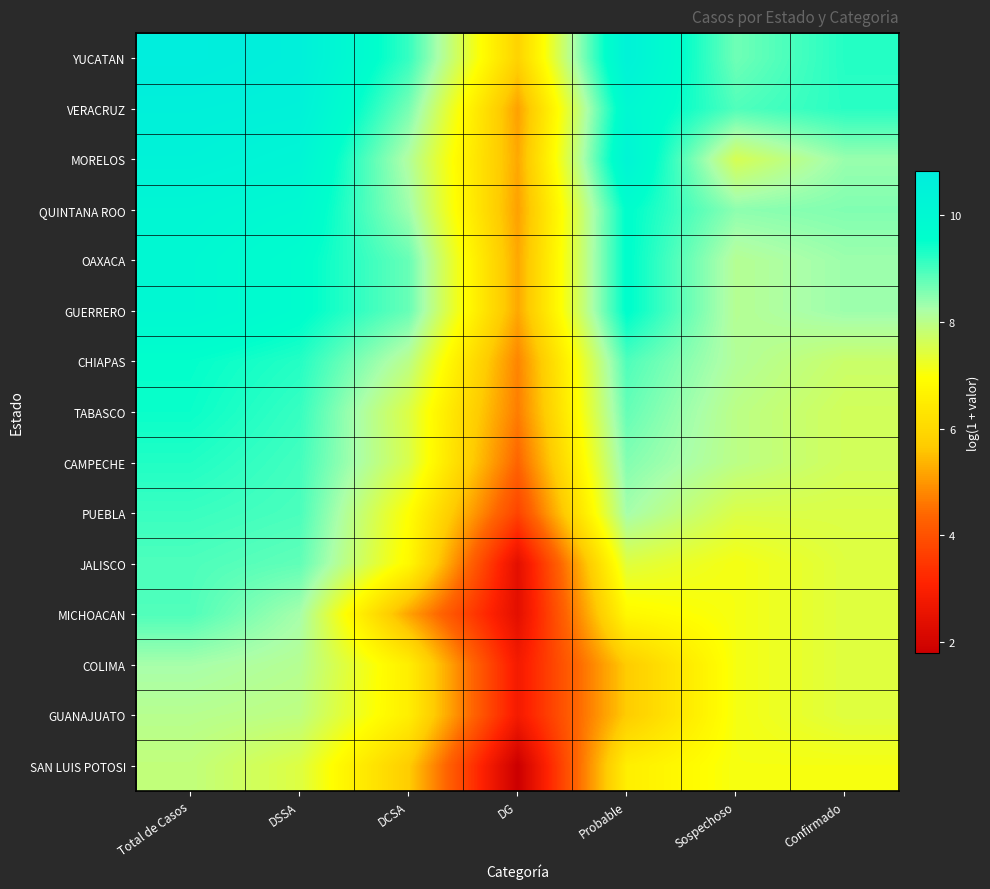

Reading left to right, transcribe all the data shown in this chart.

YUCATAN: Total de Casos=10.8	DSSA=10.6	DCSA=9.1	DG=5.8	Probable=10.4	Sospechoso=8.7	Confirmado=9.3
VERACRUZ: Total de Casos=10.6	DSSA=10.5	DCSA=8.6	DG=5.1	Probable=10.0	Sospechoso=8.9	Confirmado=9.2
MORELOS: Total de Casos=10.4	DSSA=10.2	DCSA=8.1	DG=5.2	Probable=10.2	Sospechoso=7.6	Confirmado=8.4
QUINTANA ROO: Total de Casos=10.1	DSSA=9.9	DCSA=8.3	DG=5.1	Probable=9.6	Sospechoso=8.5	Confirmado=8.5
OAXACA: Total de Casos=10.0	DSSA=9.6	DCSA=8.7	DG=5.2	Probable=9.6	Sospechoso=8.1	Confirmado=8.3
GUERRERO: Total de Casos=10.0	DSSA=9.6	DCSA=8.7	DG=5.2	Probable=9.6	Sospechoso=8.1	Confirmado=8.3
CHIAPAS: Total de Casos=9.5	DSSA=9.3	DCSA=8.0	DG=4.8	Probable=8.9	Sospechoso=8.1	Confirmado=7.8
TABASCO: Total de Casos=9.5	DSSA=9.1	DCSA=7.5	DG=4.7	Probable=8.8	Sospechoso=8.0	Confirmado=7.6
CAMPECHE: Total de Casos=9.3	DSSA=9.0	DCSA=7.5	DG=4.3	Probable=8.5	Sospechoso=8.0	Confirmado=7.6
PUEBLA: Total de Casos=9.1	DSSA=9.0	DCSA=6.9	DG=3.7	Probable=8.3	Sospechoso=7.5	Confirmado=7.5
JALISCO: Total de Casos=8.9	DSSA=8.8	DCSA=6.8	DG=2.4	Probable=7.4	Sospechoso=7.1	Confirmado=7.4
MICHOACAN: Total de Casos=8.9	DSSA=8.3	DCSA=5.2	DG=2.4	Probable=6.8	Sospechoso=7.1	Confirmado=7.4
COLIMA: Total de Casos=8.3	DSSA=8.1	DCSA=6.5	DG=2.8	Probable=5.7	Sospechoso=7.1	Confirmado=7.4
GUANAJUATO: Total de Casos=8.0	DSSA=7.9	DCSA=6.5	DG=2.8	Probable=5.7	Sospechoso=7.1	Confirmado=7.4
SAN LUIS POTOSI: Total de Casos=7.9	DSSA=7.5	DCSA=5.7	DG=1.8	Probable=6.6	Sospechoso=7.1	Confirmado=7.1